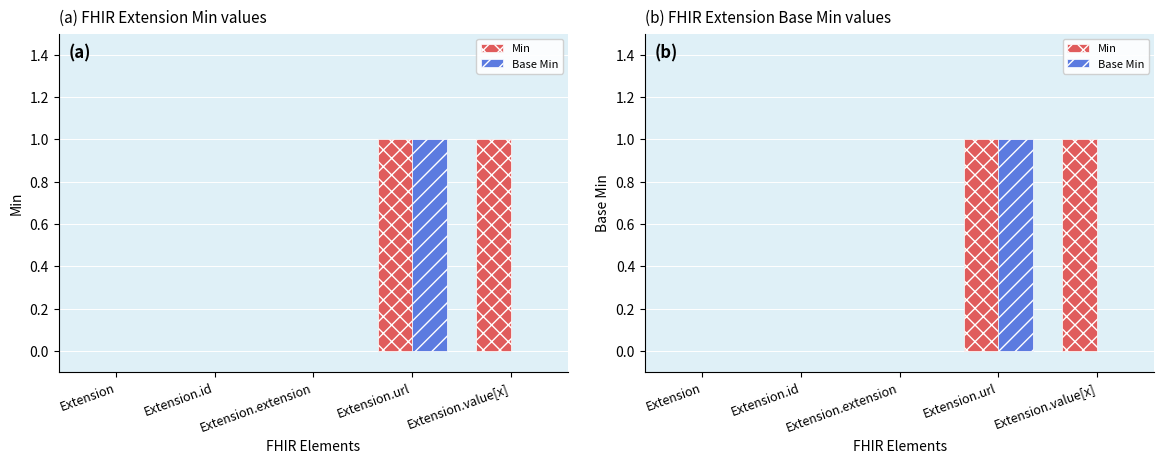

What is the label of the 5th bar from the left?

Extension.value[x]